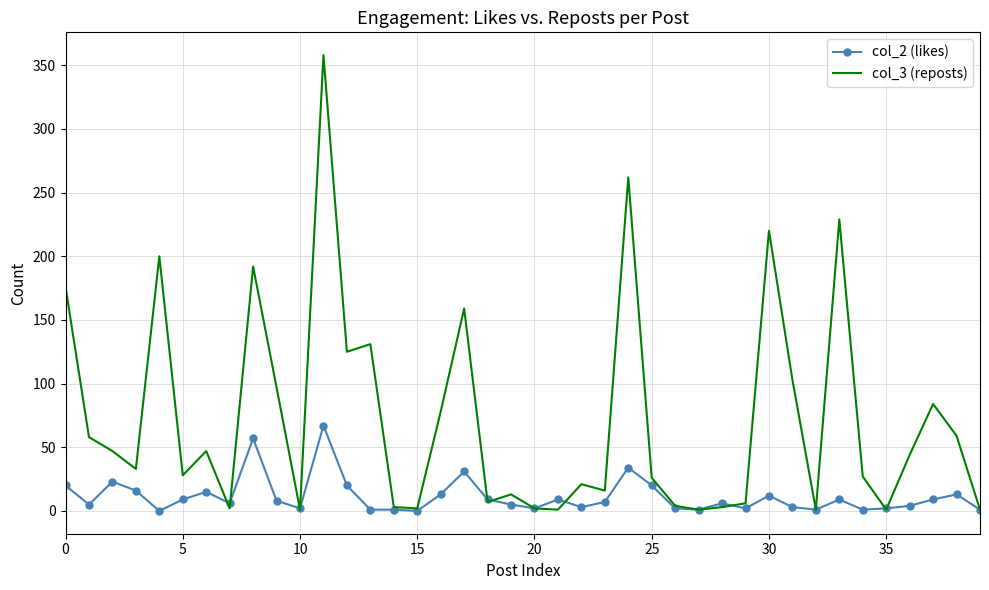

What is the greatest value displayed?

358